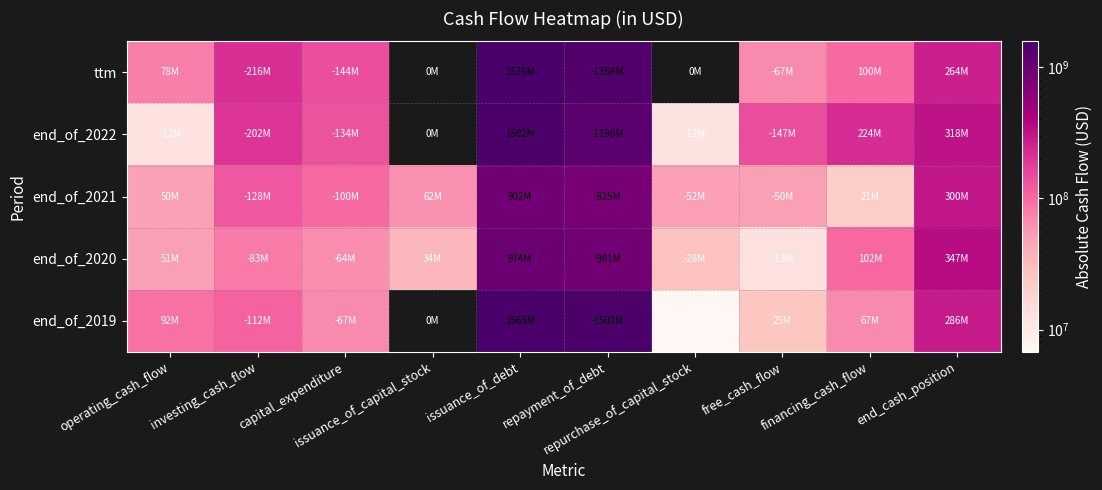

Which series has the largest total across all categories?

ttm